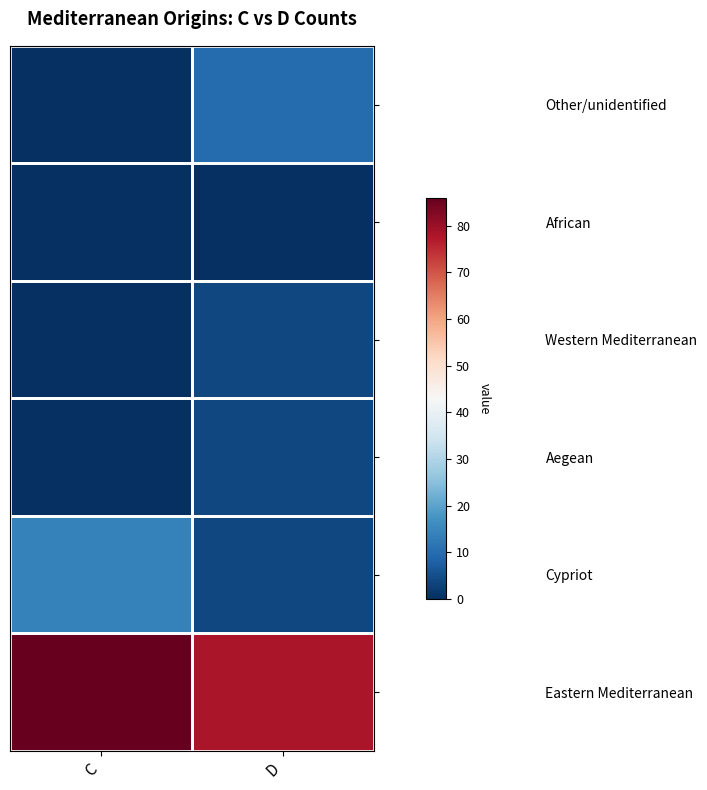

What is the total value across all series at C?

100